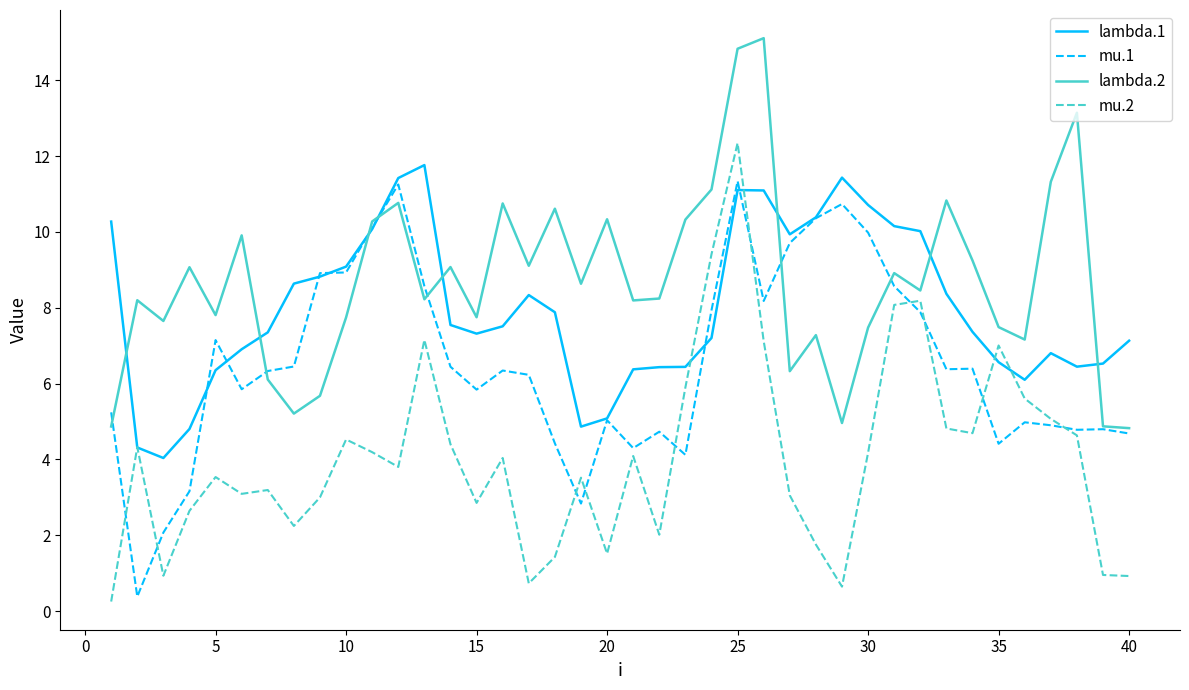

Which series ends up on top after the final intersection of lambda.1 and mu.1?

lambda.1